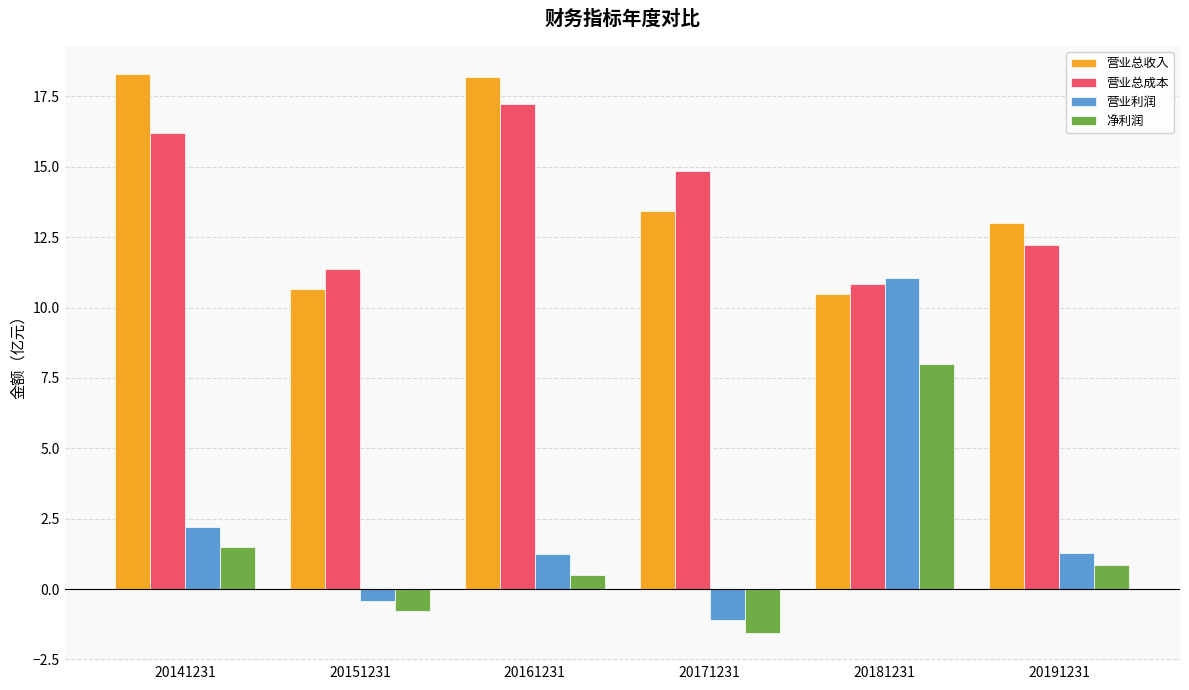

Which series changed the most between 20141231 and 20151231?

营业总收入